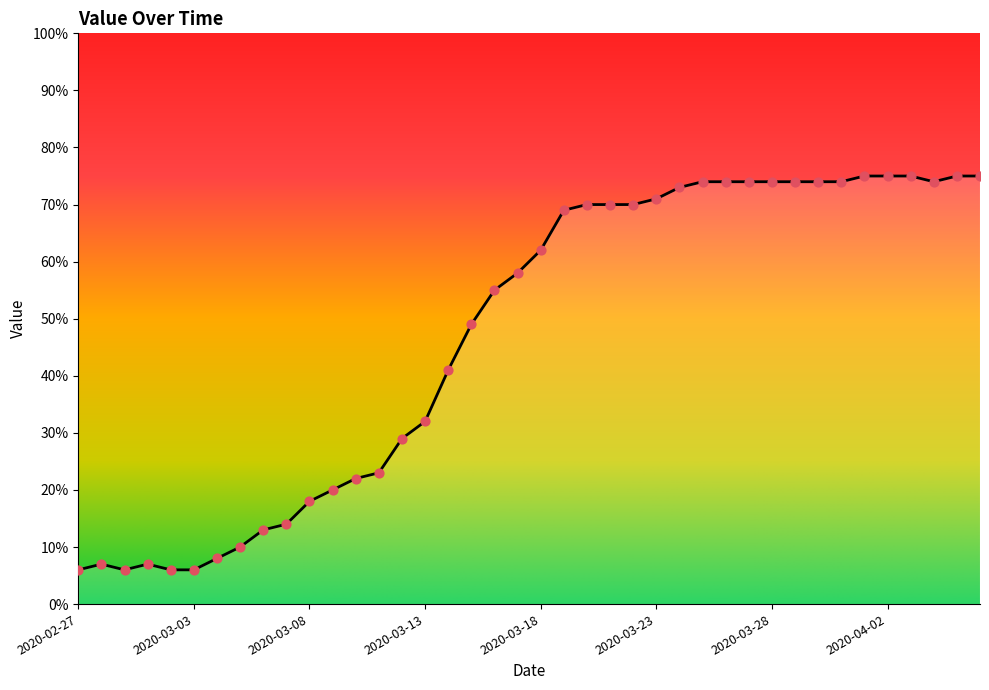

What is the difference between the maximum and minimum values?

69